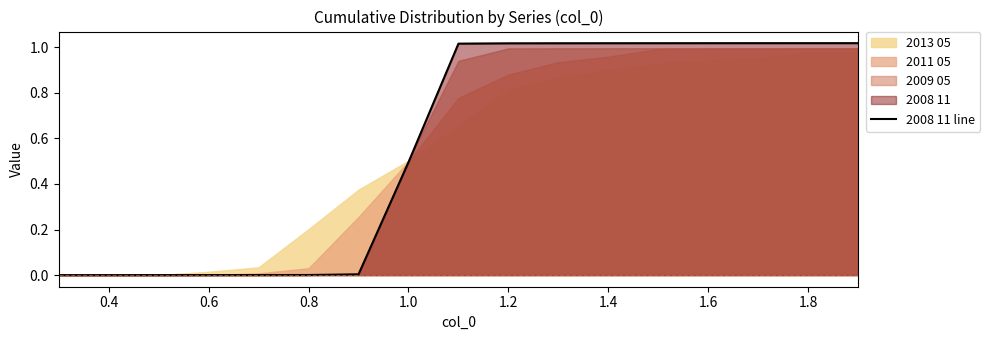

The 2008 11 line series shows 0.5 at 1.0. True or false?

True